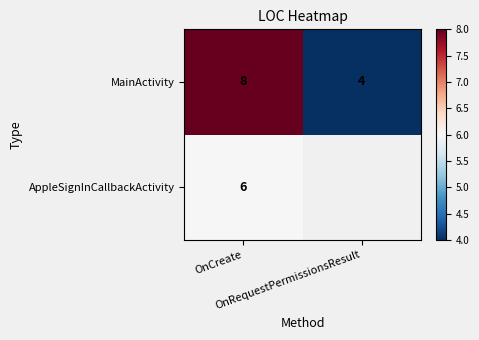

What is the difference between the maximum and minimum values in the MainActivity series?

4